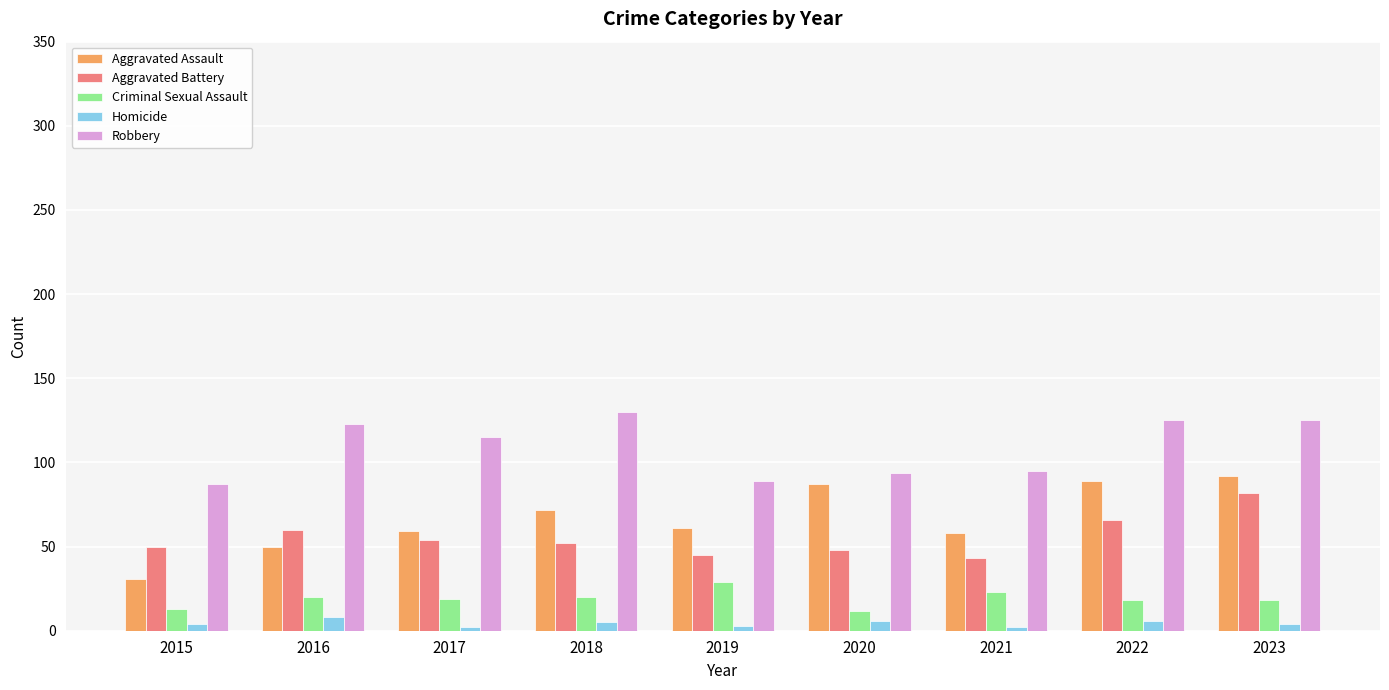

How many distinct data groups are displayed?

5